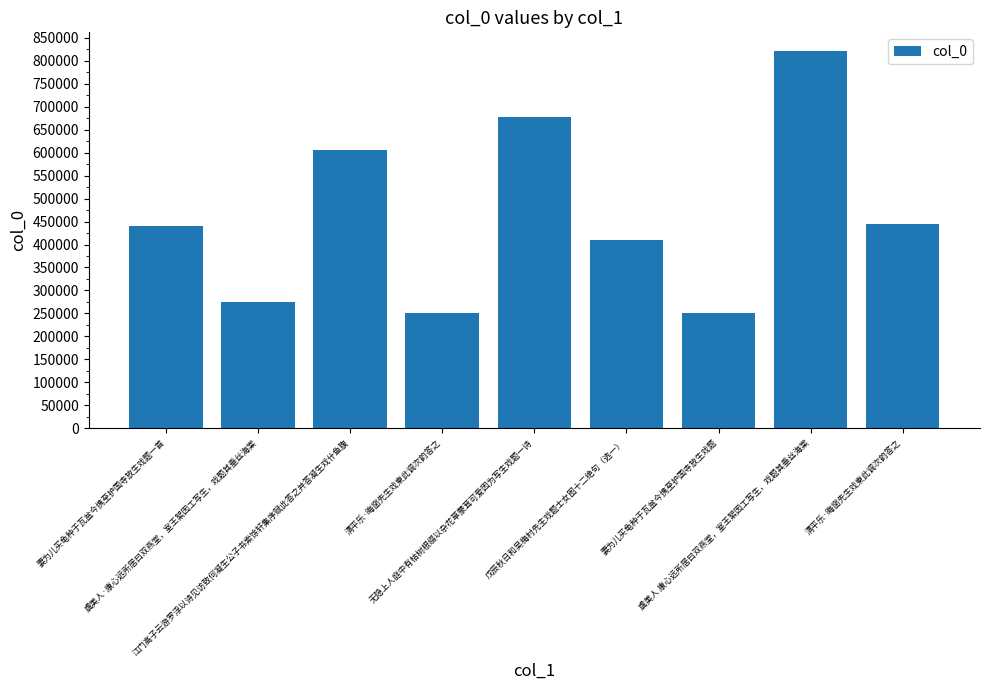

Does the chart contain any negative values?

No